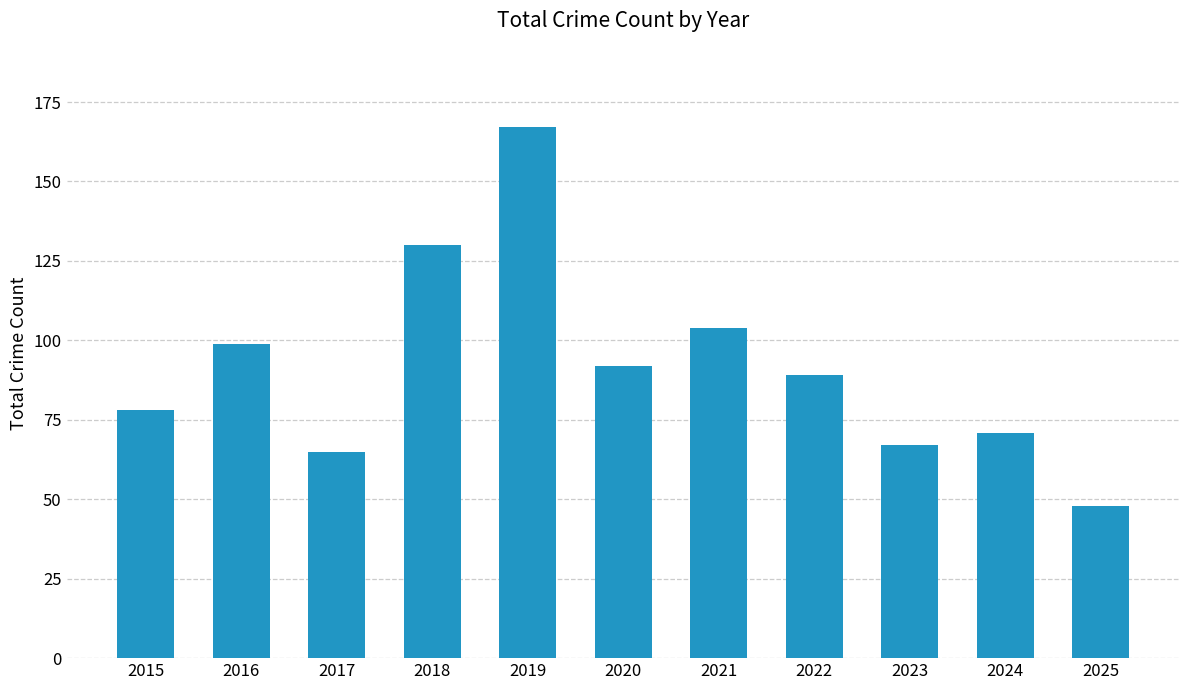

List the labels in order of value, smallest first.

2025, 2017, 2023, 2024, 2015, 2022, 2020, 2016, 2021, 2018, 2019